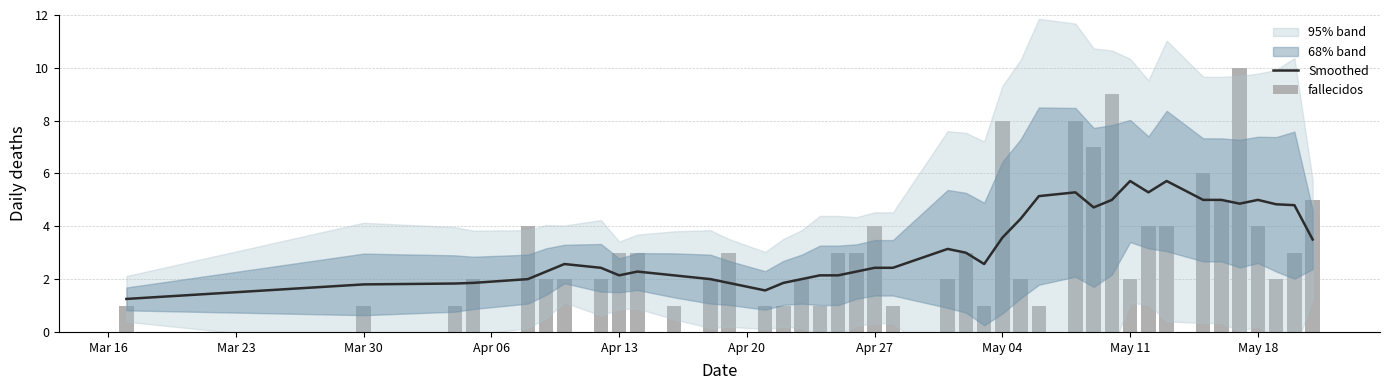

What is the greatest value displayed?

10.0